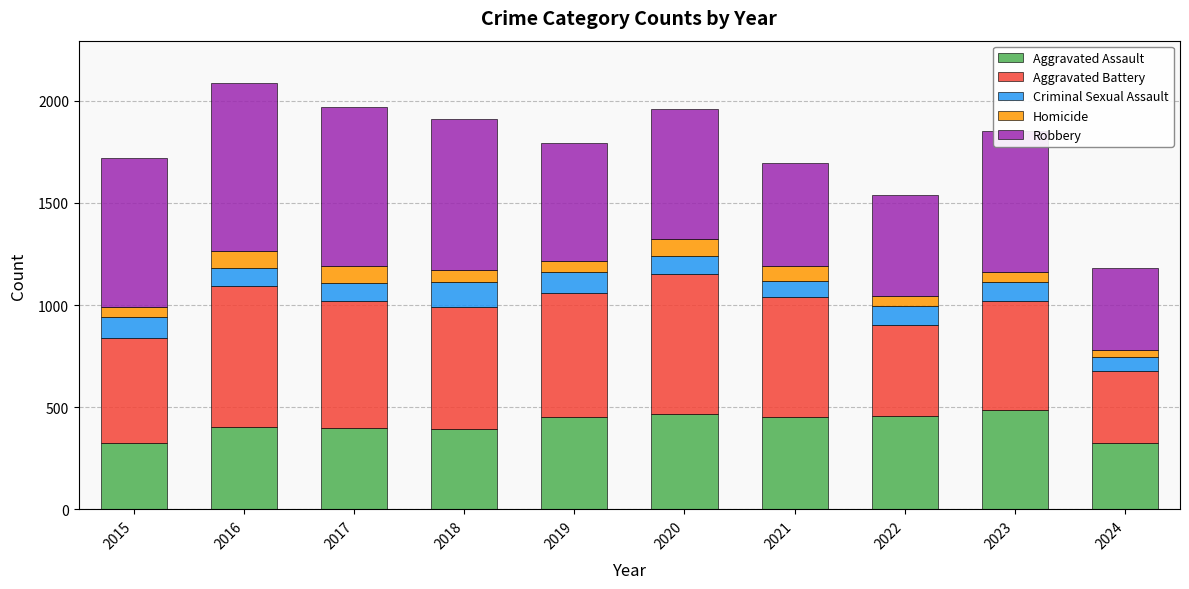

How many data points does each series have?

10